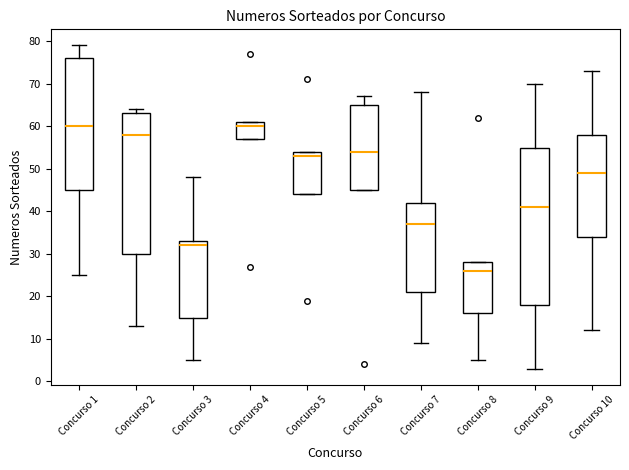

Reading left to right, read every box against the y-axis: the position of its median line, the range the box covers, and the ends of its whiskers. The values are not printed on the chart, so give them approximately, as read against the axis.

Concurso 1: median 60, box 45 to 76, whiskers 25 to 79
Concurso 2: median 58, box 30 to 63, whiskers 13 to 64
Concurso 3: median 32, box 15 to 33, whiskers 5 to 48
Concurso 4: median 60, box 57 to 61, whiskers 57 to 61
Concurso 5: median 53, box 44 to 54, whiskers 44 to 54
Concurso 6: median 54, box 45 to 65, whiskers 45 to 67
Concurso 7: median 37, box 21 to 42, whiskers 9 to 68
Concurso 8: median 26, box 16 to 28, whiskers 5 to 28
Concurso 9: median 41, box 18 to 55, whiskers 3 to 70
Concurso 10: median 49, box 34 to 58, whiskers 12 to 73